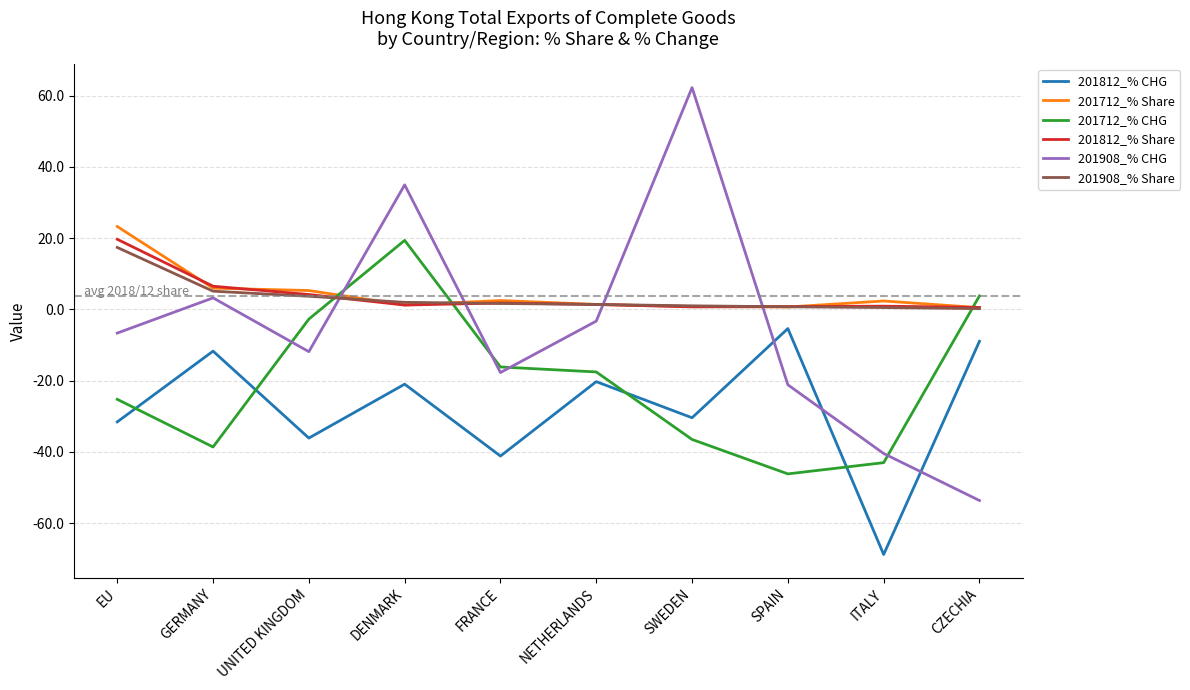

How many series are shown in this chart?

6